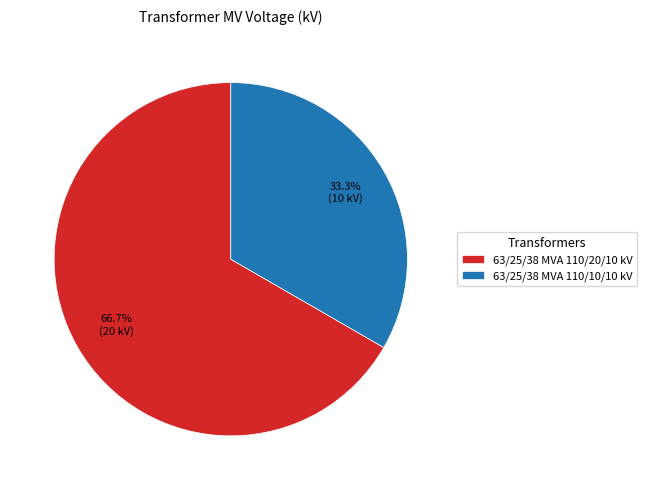

What is the ratio of the value at 63/25/38 MVA 110/20/10 kV to the value at 63/25/38 MVA 110/10/10 kV?

2.0